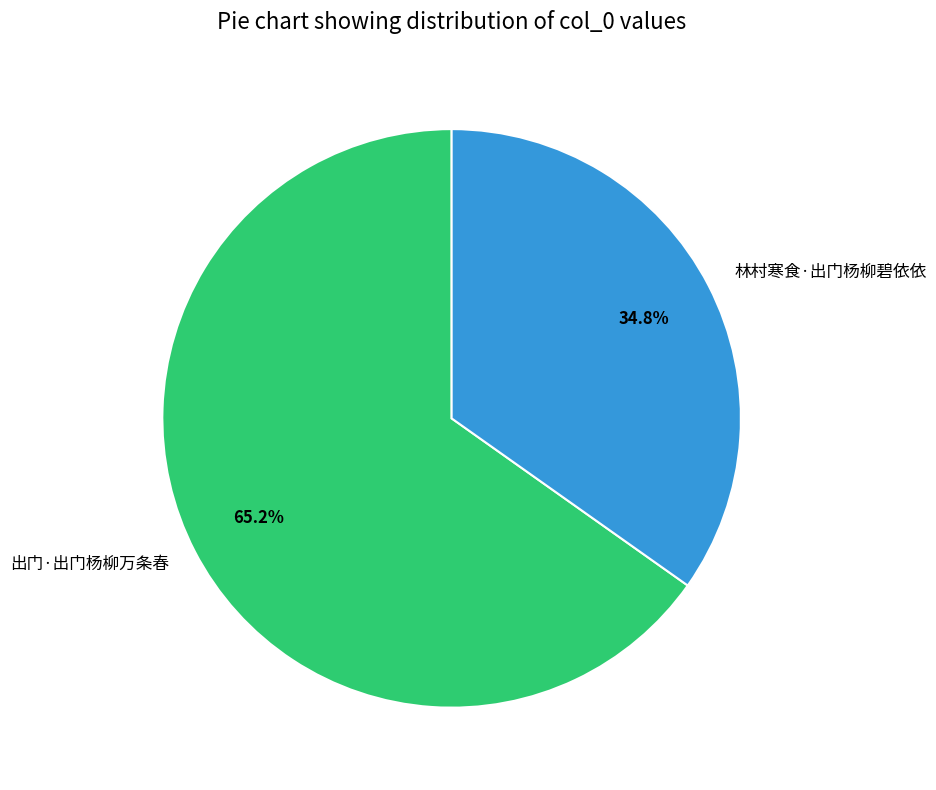

To the nearest percent, what is the combined percentage of 出门·出门杨柳万条春 and 林村寒食·出门杨柳碧依依?

100%